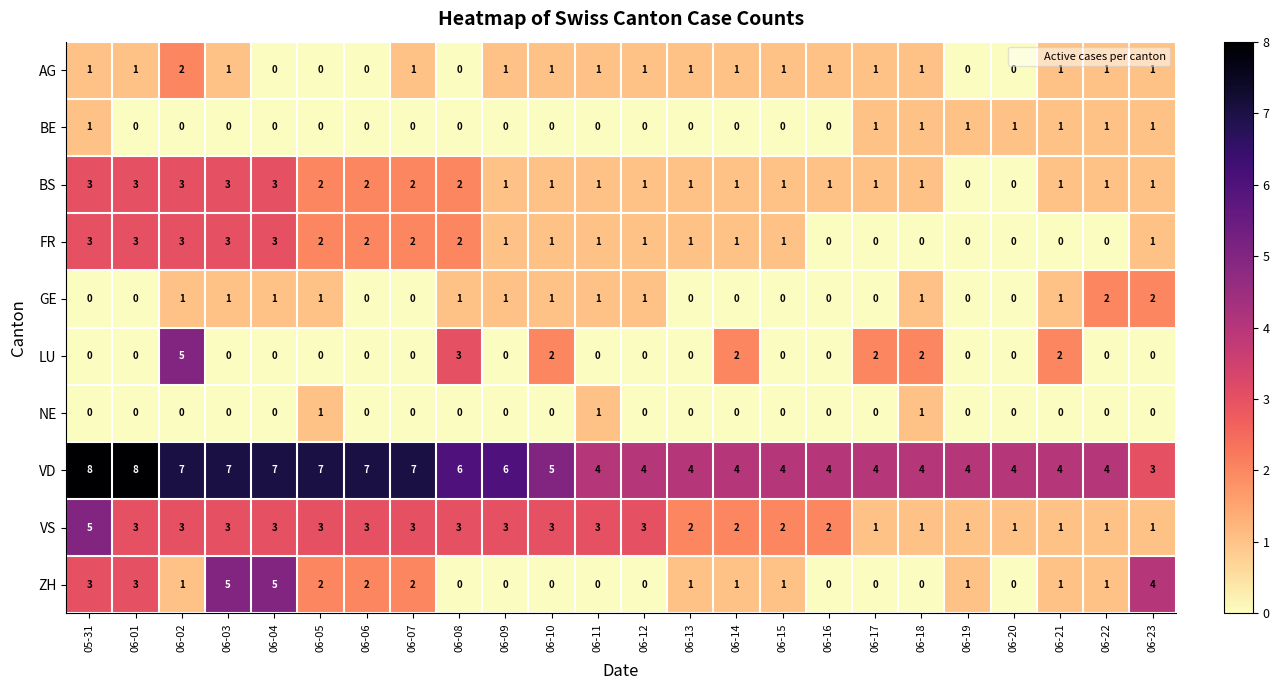

What is the sum of all ZH values?

33